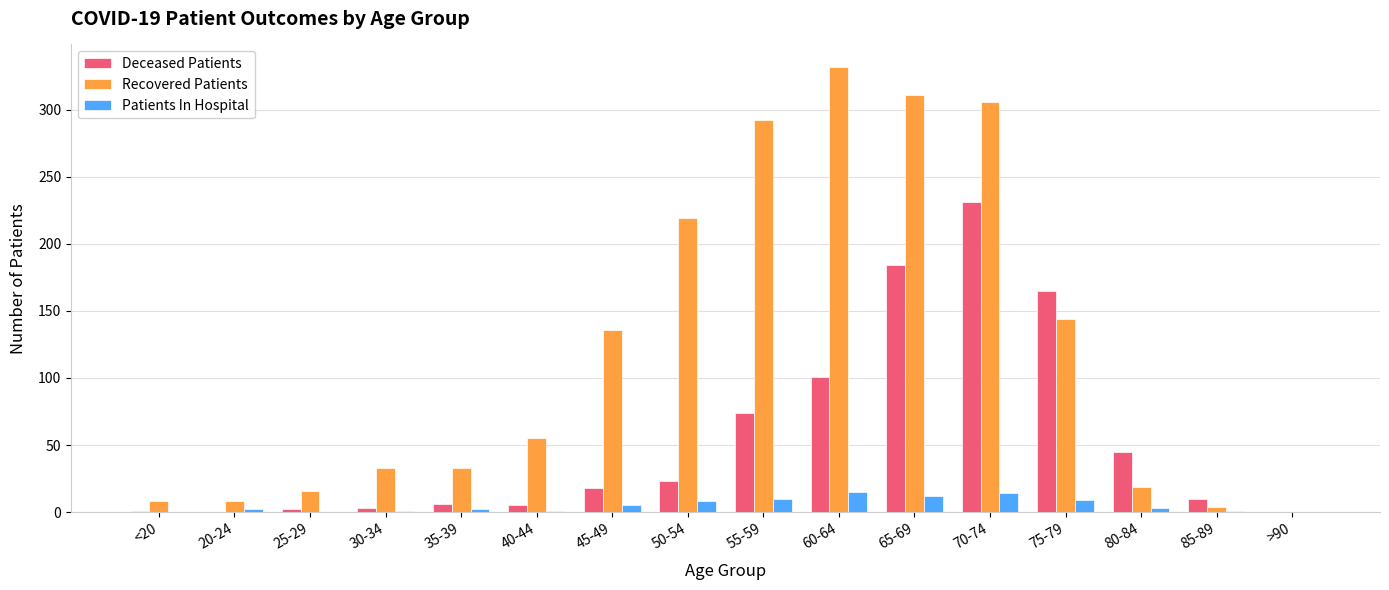

Which series has the largest total across all categories?

Recovered Patients